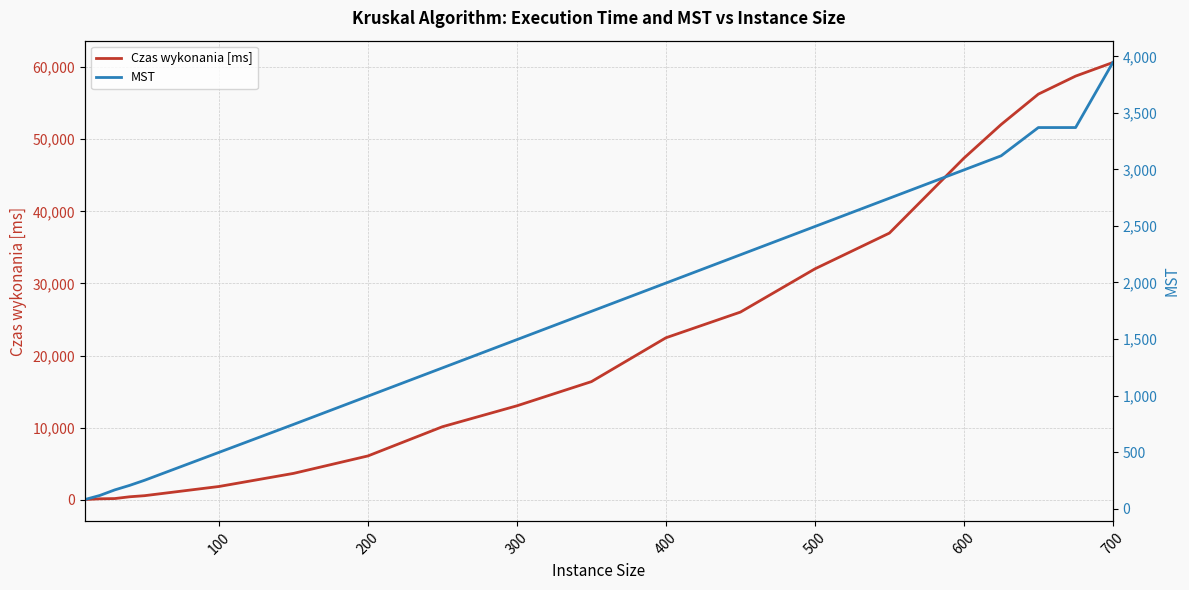

Rank the series by their average value, from lowest to highest.

MST, Czas wykonania [ms]